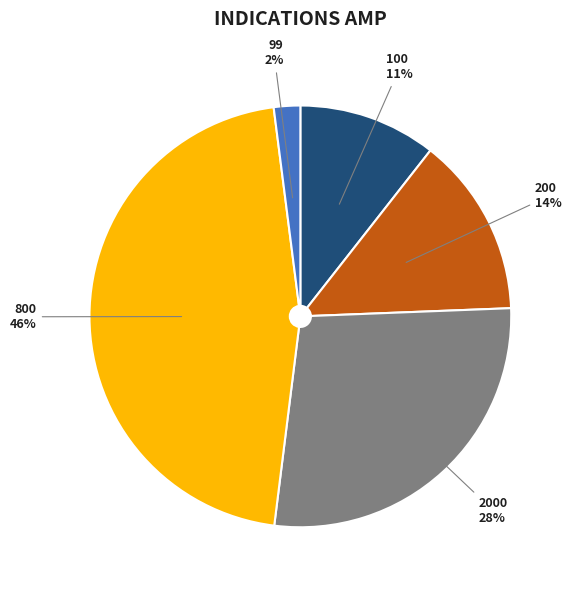

How many slices are in this pie chart?

5